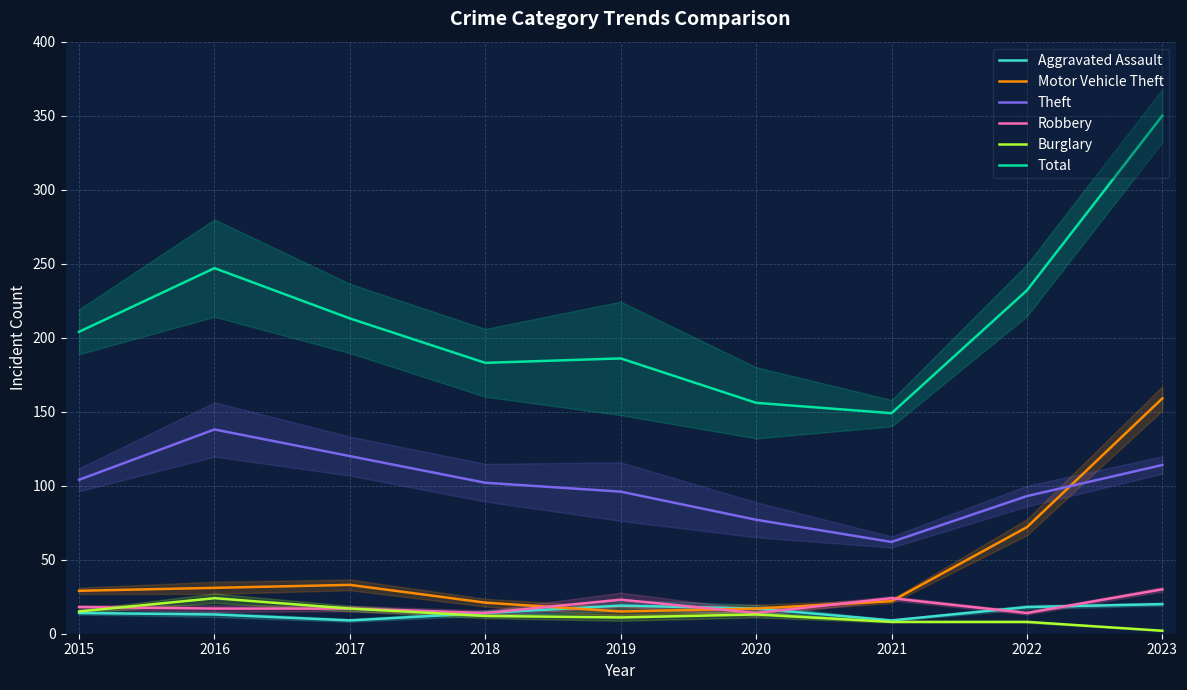

True or false: Robbery and Theft intersect in this chart.

False